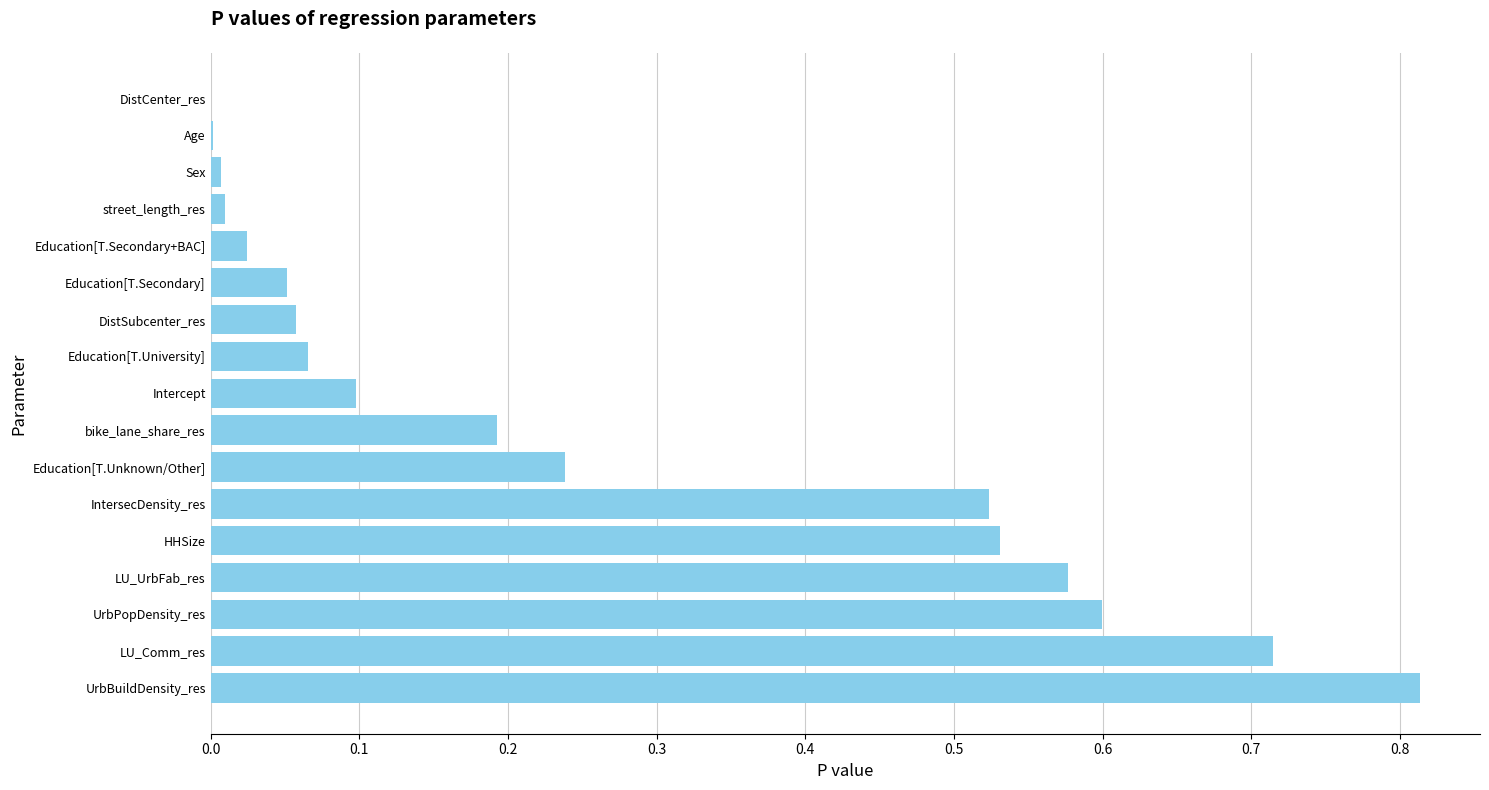

At which category does the chart reach its peak across all series?

UrbBuildDensity_res